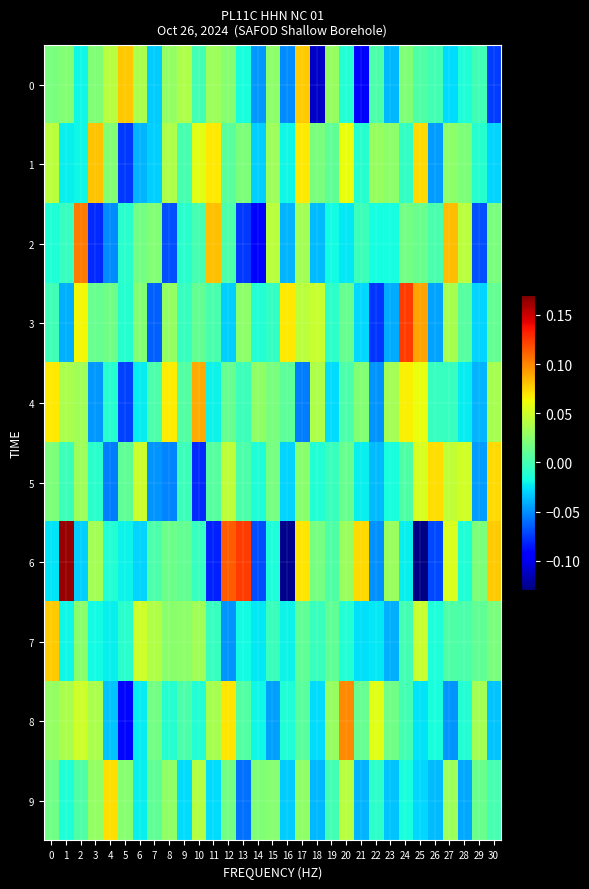

At which category is the sum across all series the highest?

17